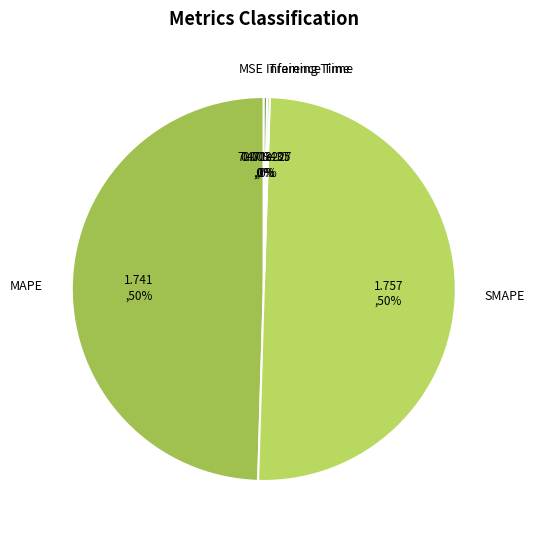

Is it true that MAPE is 50% of the pie?

True